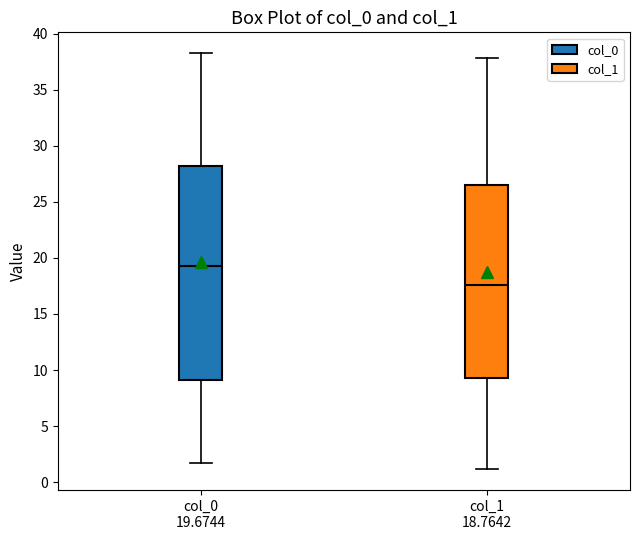

Where is the upper edge of the box for col_0 19.6744 on the y-axis? The values are not printed on the chart, so give them approximately, as read against the axis.

28.0